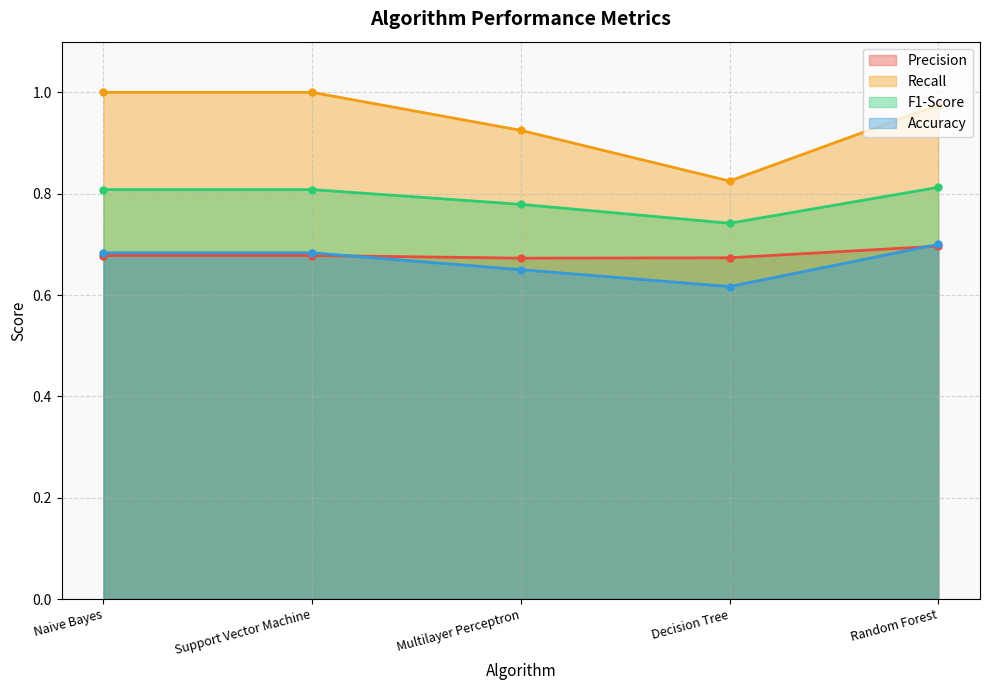

True or false: Precision and F1-Score intersect in this chart.

False